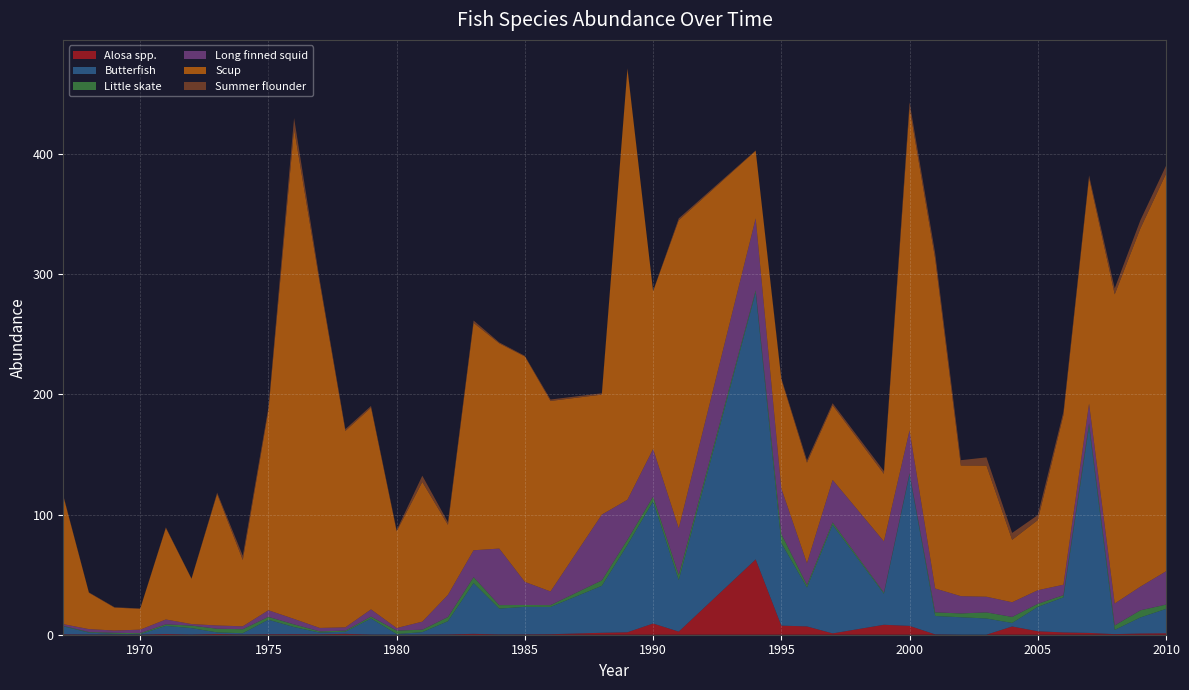

Reading left to right, what are all the values shown in this chart?

Alosa spp.: 0.3	0.2	0.2	0.1	0.6	0.2	0.6	0.2	0.4	0.5	0.3	0.7	0.1	0.1	0.1	0.3	0.7	0.3	0.3	0.4	1.6	2.0	9.3	2.6	62.7	7.6	6.9	1.1	8.3	7.4	0.3	0.1	0.0	6.9	2.9	1.9	1.5	0.5	1.0	1.2
Butterfish: 6.6	1.5	0.6	0.3	6.8	5.3	1.3	1.1	12.1	5.9	1.4	1.8	13.4	0.5	2.0	11.0	42.2	21.5	22.9	22.7	39.1	72.7	101.6	42.8	222.2	68.7	32.4	90.3	25.8	126.0	15.3	14.5	13.5	2.9	20.3	29.2	171.6	3.5	13.3	20.3
Little skate: 0.4	0.5	0.8	0.8	1.3	2.1	3.1	3.4	2.4	2.3	1.0	0.9	1.6	2.9	2.1	3.5	5.0	2.9	1.6	1.5	4.5	4.4	4.0	4.3	1.7	7.6	2.1	2.1	1.0	1.1	3.0	3.2	5.1	5.0	2.6	1.8	2.8	3.7	5.9	3.6
Long finned squid: 1.4	2.4	1.9	3.0	4.0	1.3	2.7	2.4	5.5	4.5	2.9	2.7	6.0	2.1	6.7	18.5	22.4	47.1	19.2	11.4	54.8	33.2	39.7	38.9	60.0	37.9	18.1	35.4	42.6	35.7	19.8	14.4	13.0	12.2	11.3	8.7	16.4	18.3	19.7	27.7
Scup: 106.6	30.3	19.1	17.4	76.2	37.7	109.5	55.2	166.4	408.0	287.3	163.5	168.0	80.5	116.3	58.3	189.3	170.8	187.6	158.6	99.9	358.5	131.3	256.4	56.2	90.8	83.7	62.1	56.2	268.6	274.3	108.7	109.1	52.0	58.4	141.2	187.9	257.3	298.1	330.8
Summer flounder: 0.7	0.3	0.3	0.2	0.5	0.3	1.1	3.5	2.4	8.9	2.5	1.5	1.4	1.0	5.2	2.2	2.0	0.8	0.6	1.2	1.1	0.7	0.2	1.5	0.3	1.0	2.0	1.7	2.3	4.5	4.6	4.4	6.8	5.8	4.1	2.8	2.0	5.0	6.8	6.6